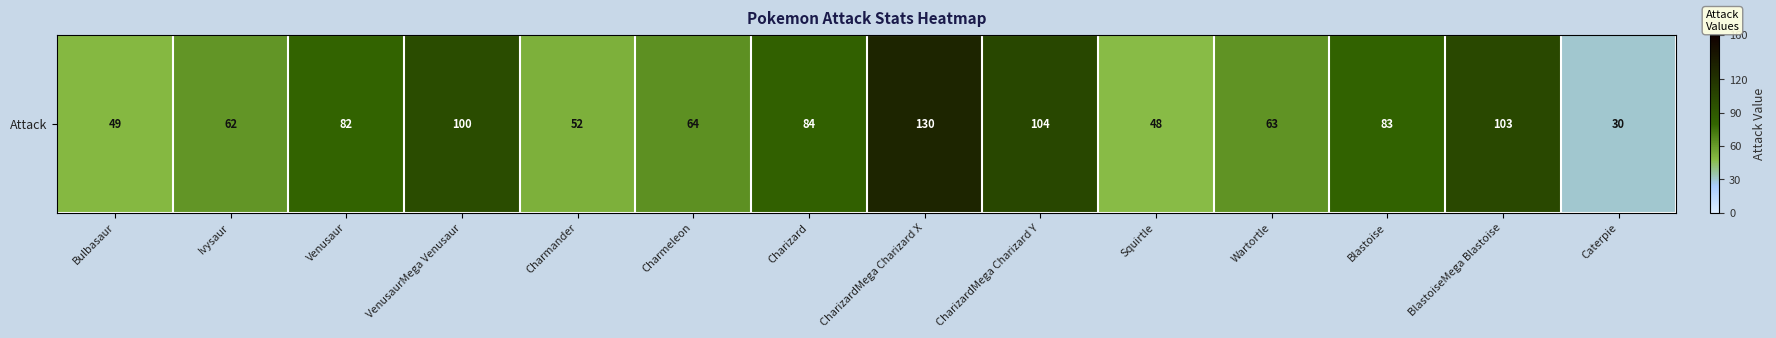

Is it true that the value at Blastoise is 27?

False